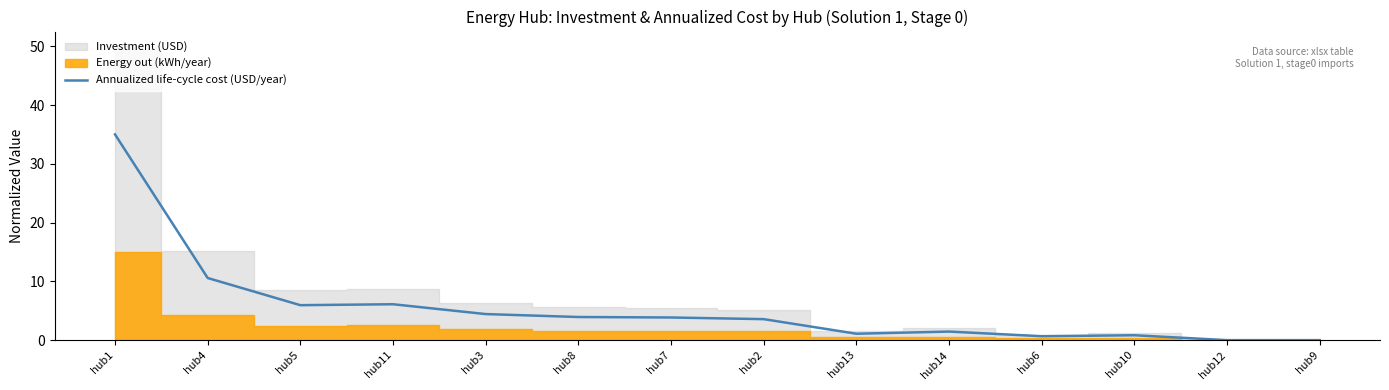

Which category has the highest value in the Annualized life-cycle cost (USD/year) series?

hub1